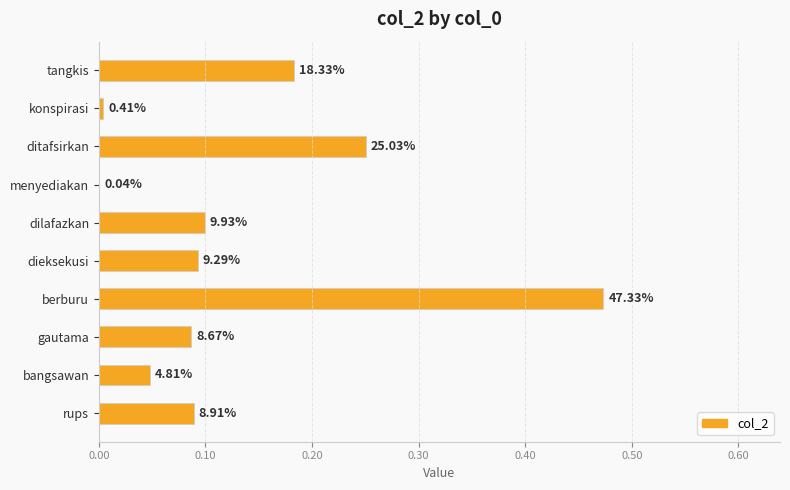

What is the maximum value shown in the chart?

0.5